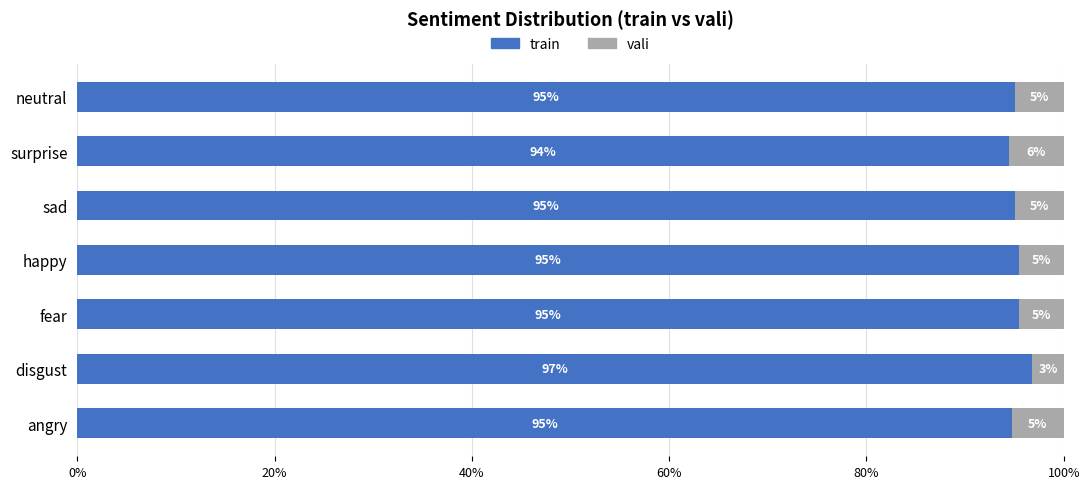

True or false: train has a value of 59.8 at surprise.

False